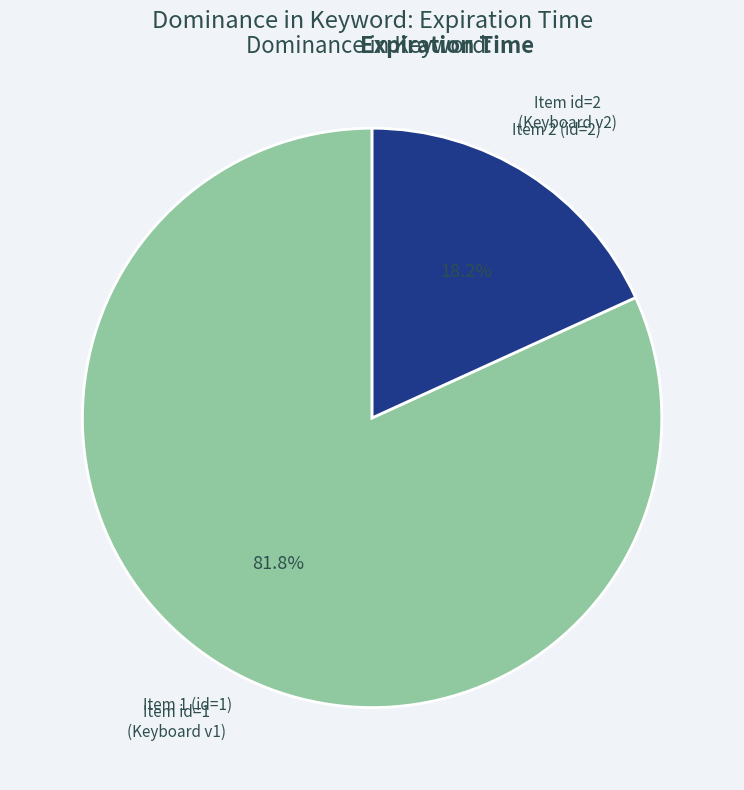

Is there a majority slice in this chart?

Yes